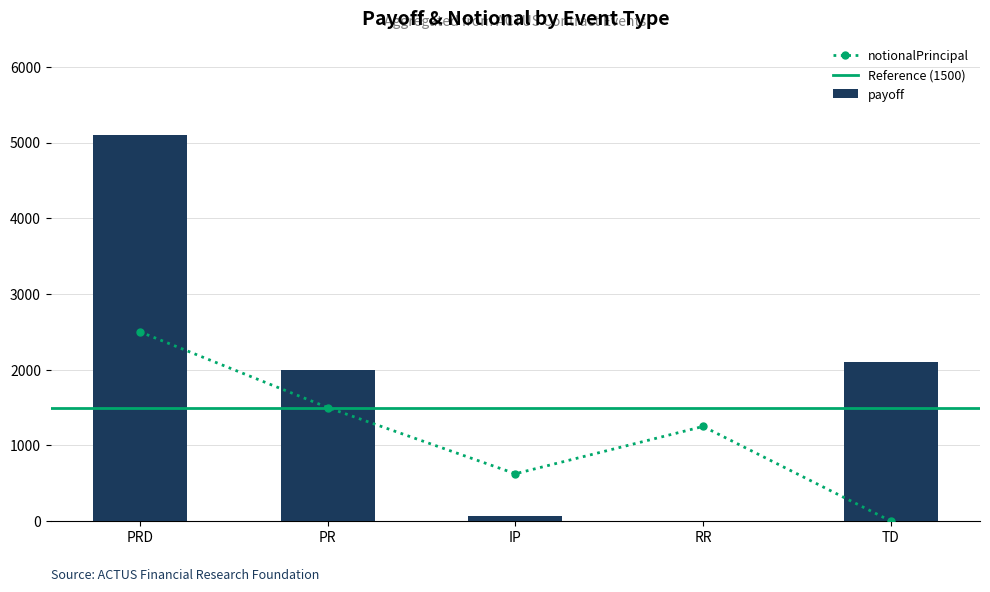

How many values in payoff are above zero?

4